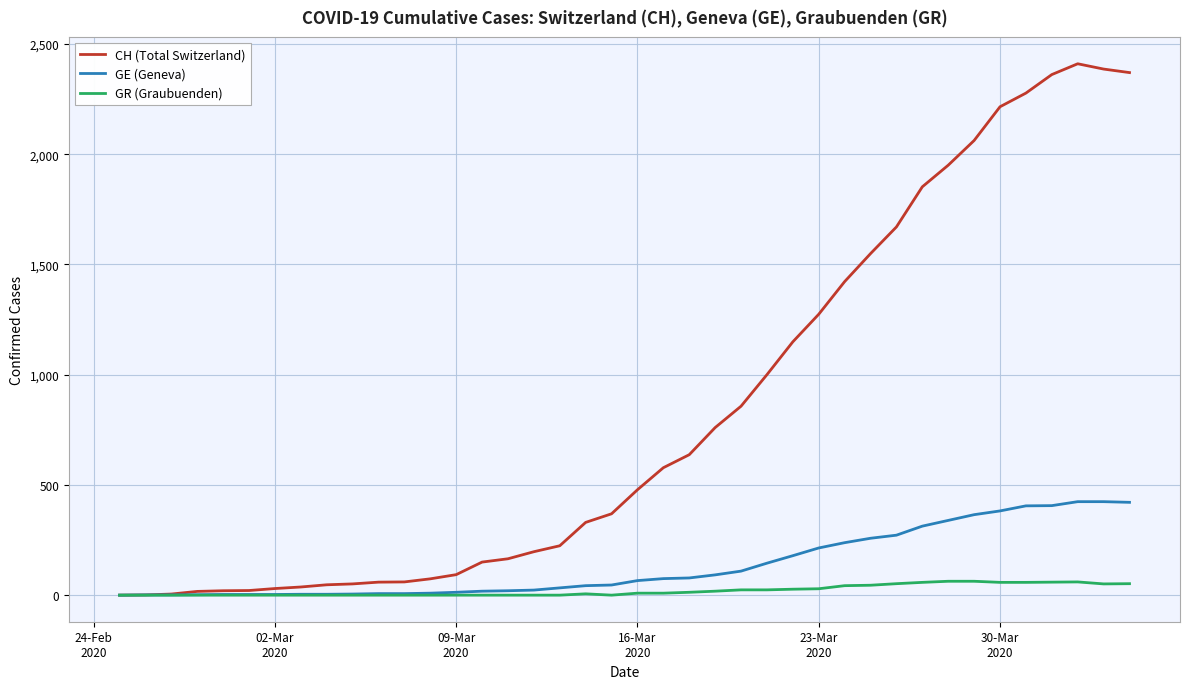

How many values in the GE (Geneva) series are below 66?

20